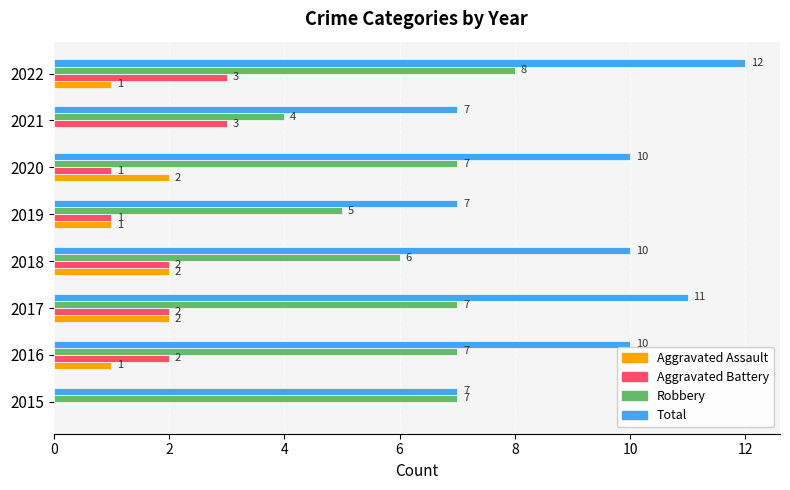

Read the Total value at 2018.

10